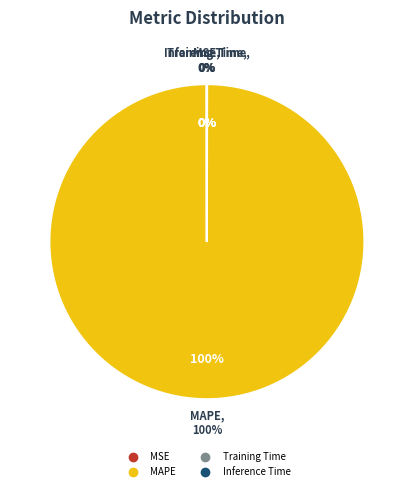

Do Training Time and SMAPE together represent more than half of the pie?

No